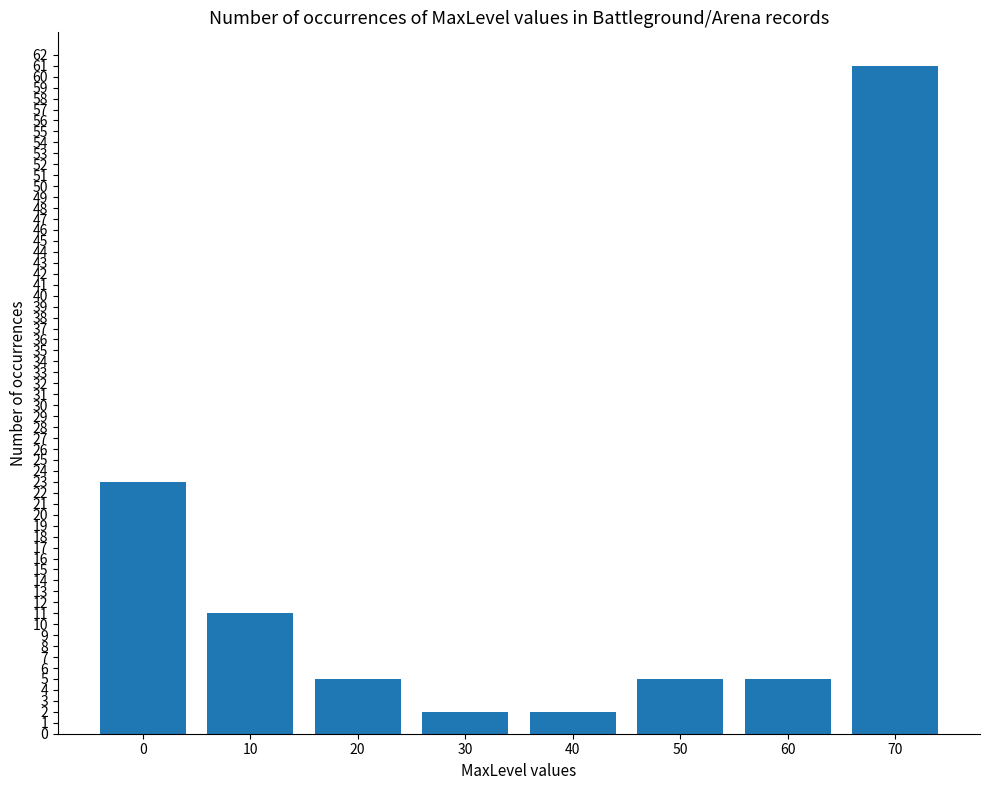

How many series are shown in this chart?

1